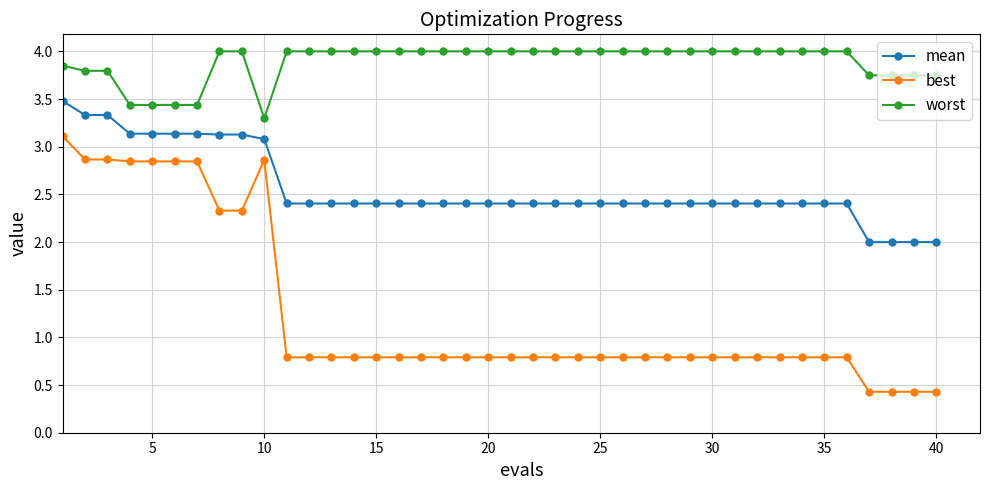

True or false: best and worst intersect in this chart.

False